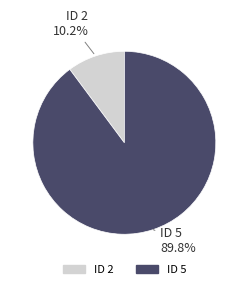

How many slices are in this pie chart?

2